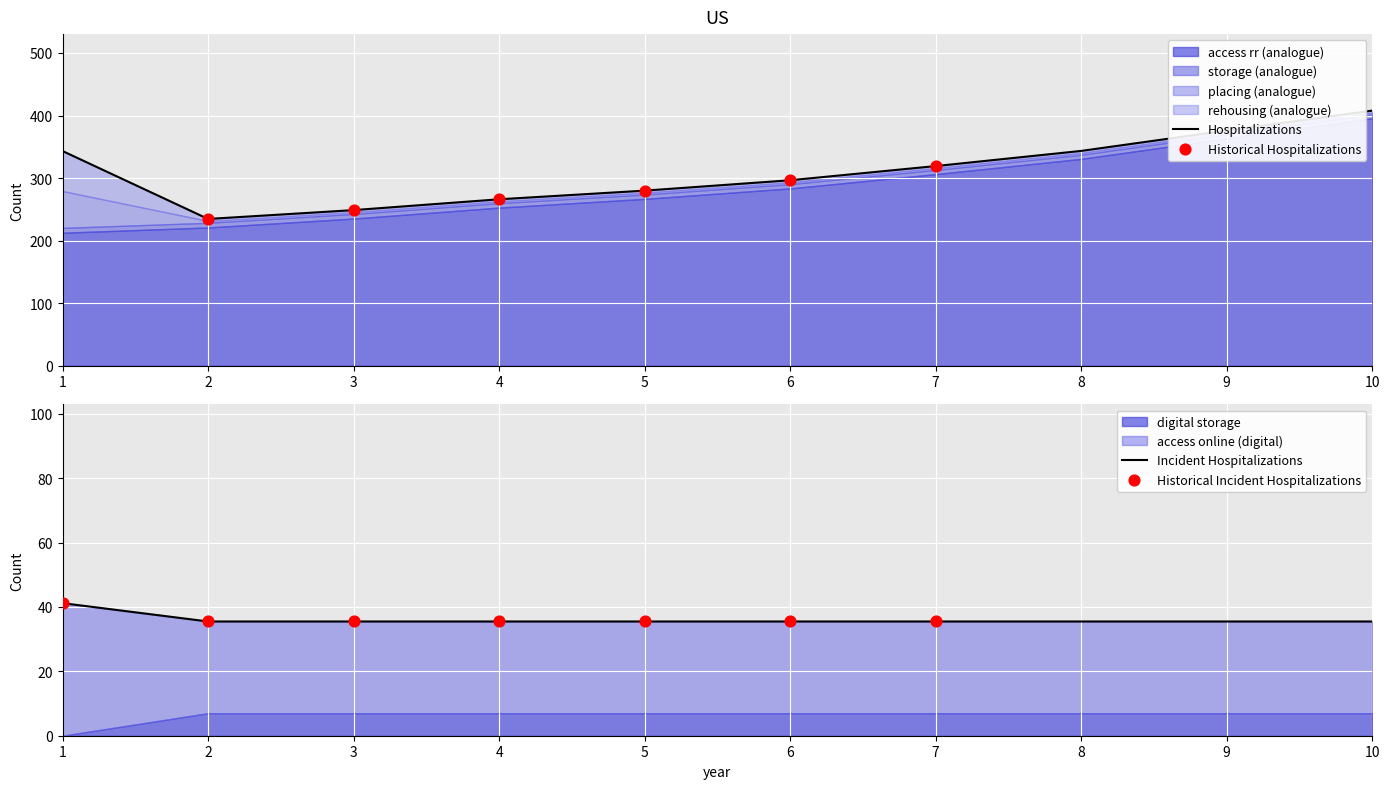

Which series contains the lowest Y value?

digital storage